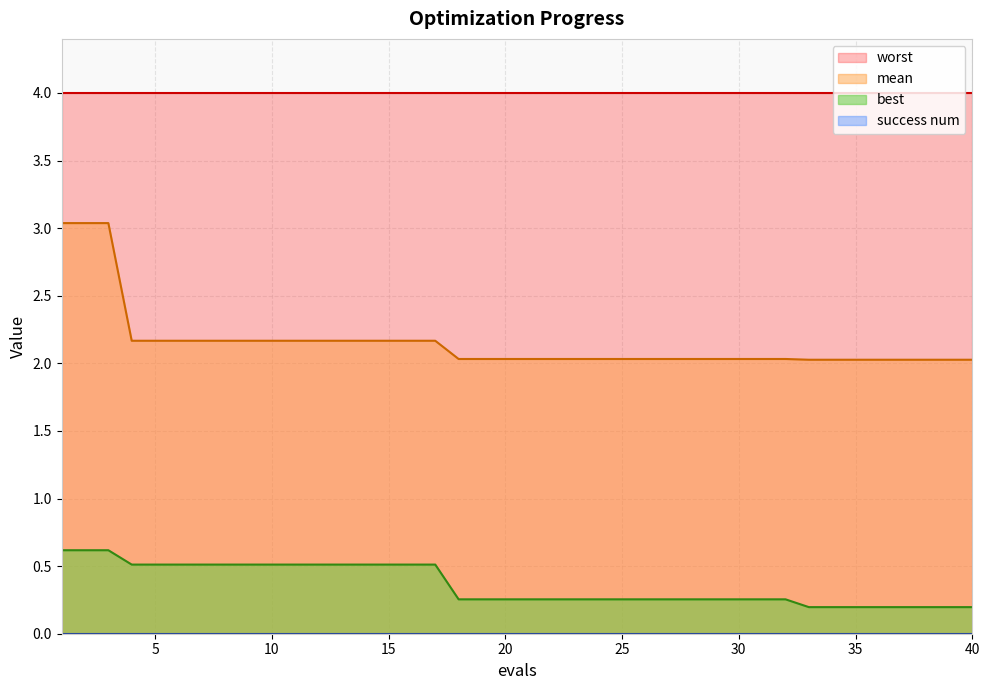

What is the value of the best point at the 39th from the left?

0.2